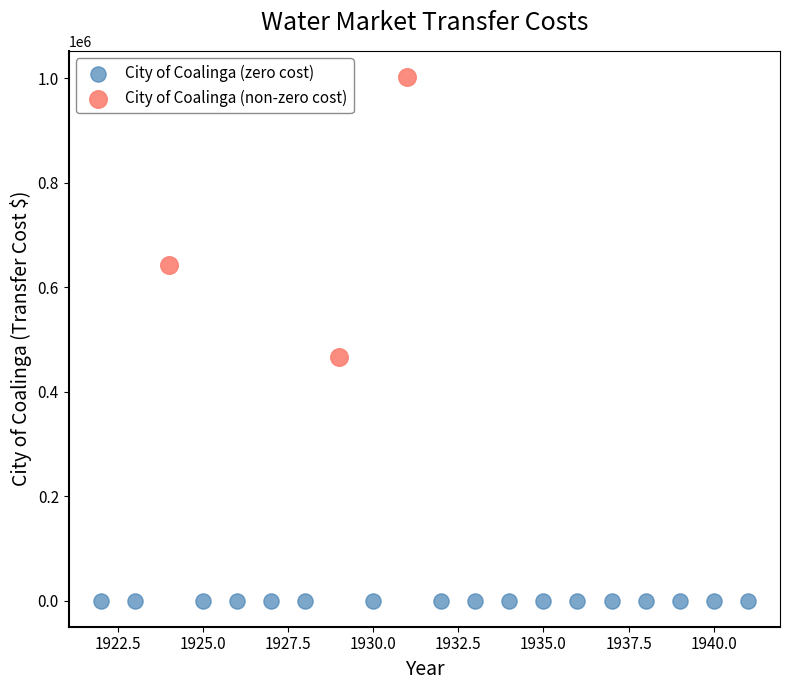

What are all the series names shown in the legend?

City of Coalinga (zero cost), City of Coalinga (non-zero cost)